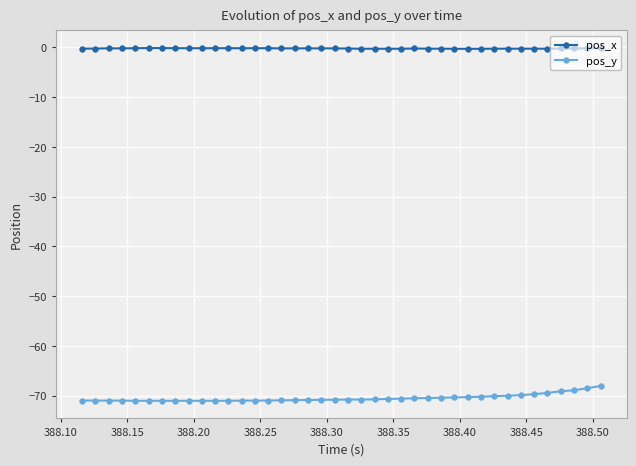

List the series in order of their overall mean, highest first.

pos_x, pos_y